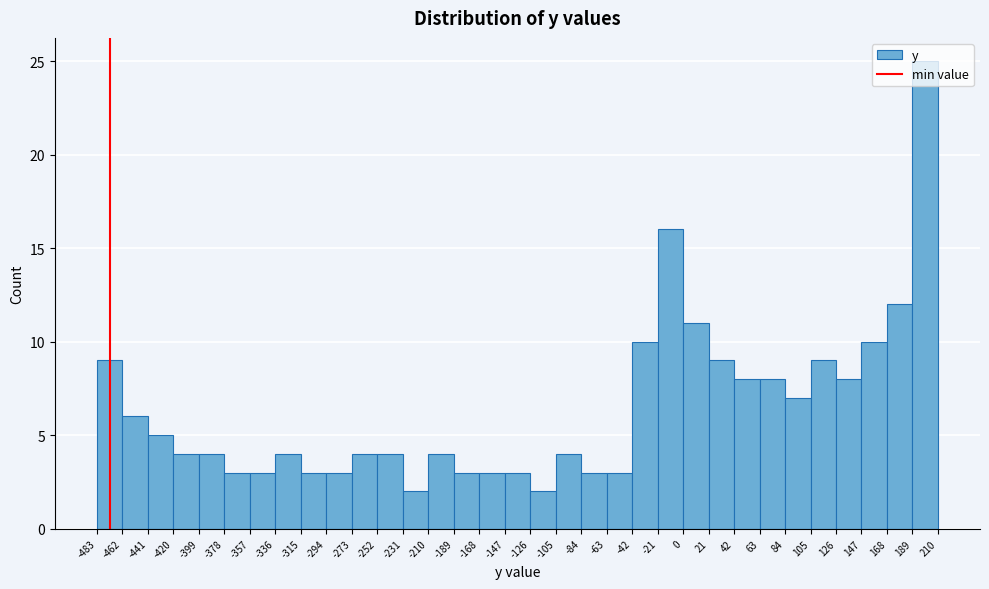

Reading left to right, transcribe this chart: for each bar, give the range it covers on the x-axis and its height. The values are not printed on the chart, so give them approximately, as read against the axis.

-483 to -462: 9
-462 to -441: 6
-441 to -420: 5
-420 to -399: 4
-399 to -378: 4
-378 to -357: 3
-357 to -336: 3
-336 to -315: 4
-315 to -294: 3
-294 to -273: 3
-273 to -252: 4
-252 to -231: 4
-231 to -210: 2
-210 to -189: 4
-189 to -168: 3
-168 to -147: 3
-147 to -126: 3
-126 to -105: 2
-105 to -84: 4
-84 to -63: 3
-63 to -42: 3
-42 to -21: 10
-21 to 0: 16
0 to 21: 11
21 to 42: 9
42 to 63: 8
63 to 84: 8
84 to 105: 7
105 to 126: 9
126 to 147: 8
147 to 168: 10
168 to 189: 12
189 to 210: 25